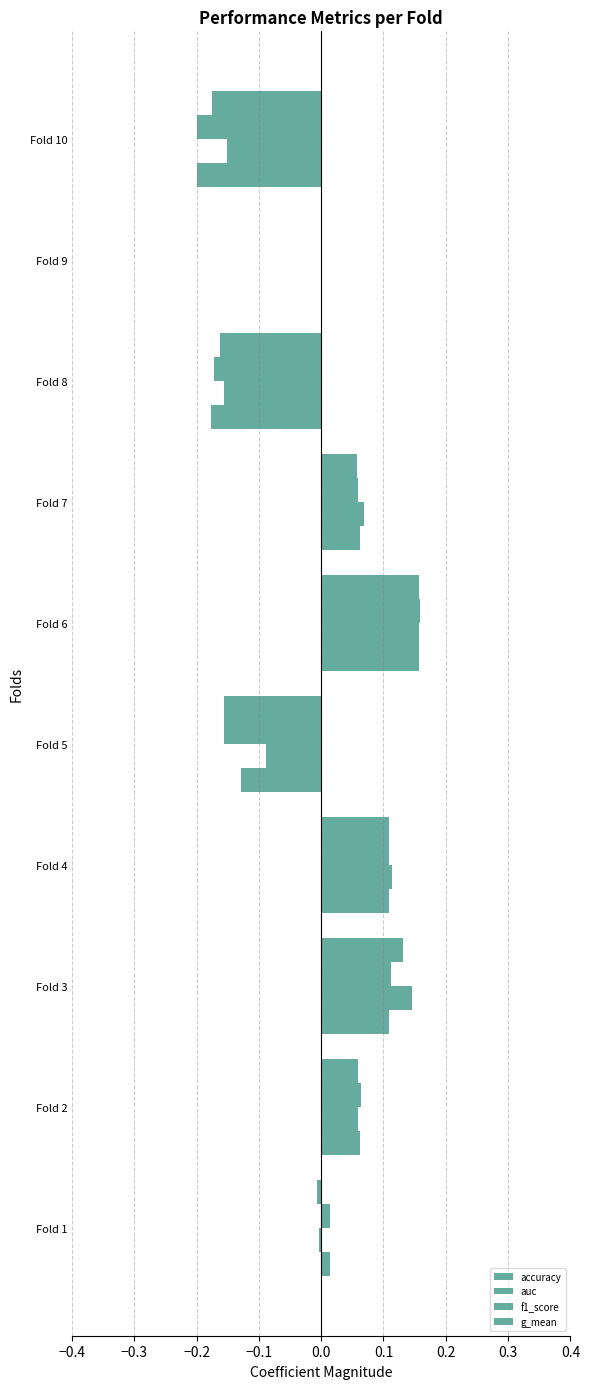

How many data points does each series have?

10